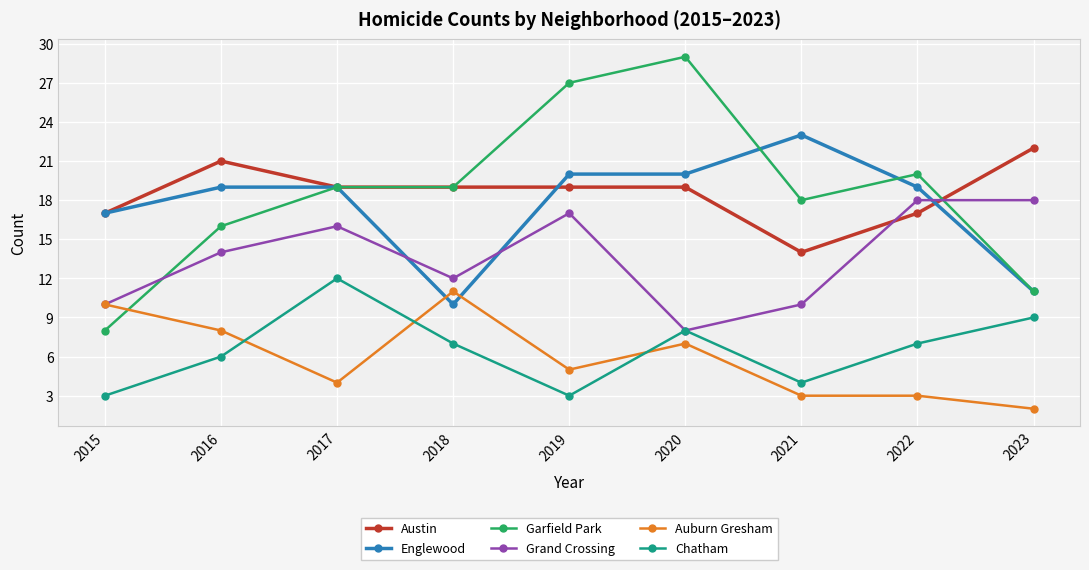

The value of Englewood at 2021 is 23. True or false?

True